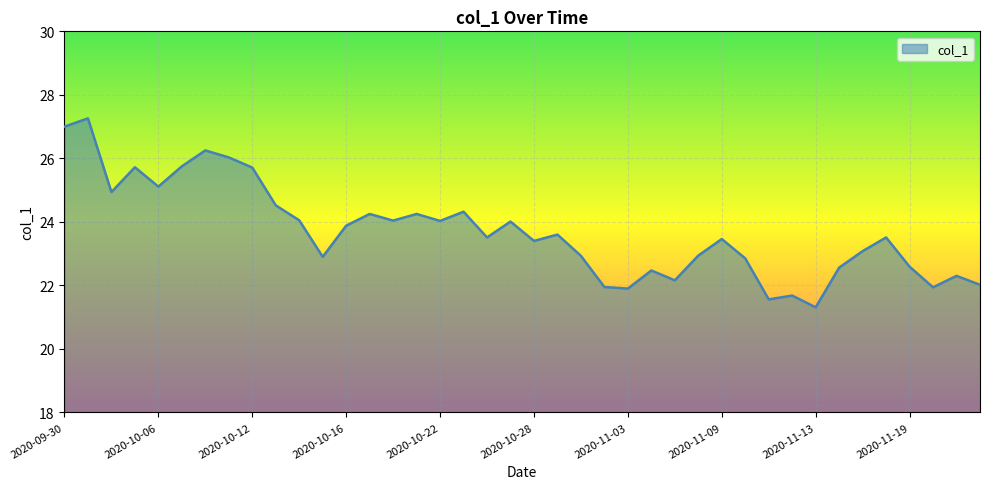

What is the average value?

23.7